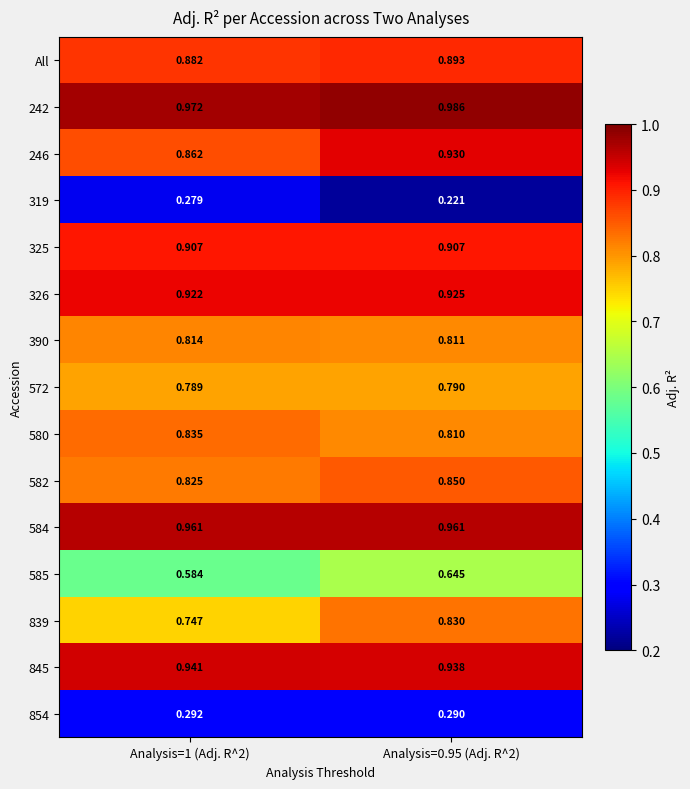

What is the total value across all series at Analysis=1 (Adj. R^2)?

11.6